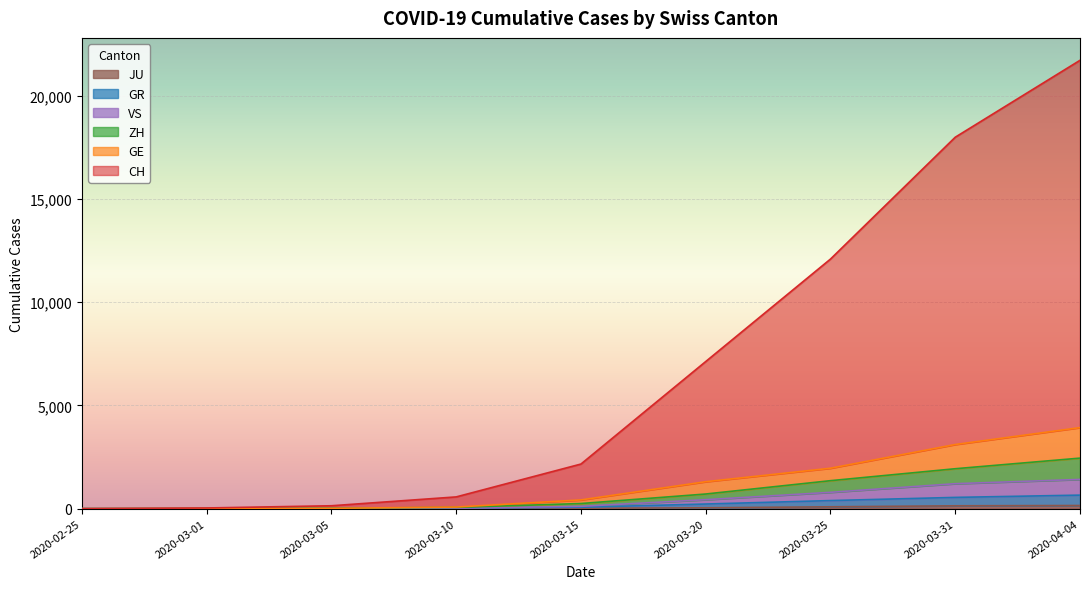

Reading left to right, what are all the values shown in this chart?

CH: 0	35	142	571	2163	7129	12093	17996	21722
GE: 0	9	20	79	425	1307	1960	3109	3928
ZH: 0	7	23	62	250	711	1357	1936	2450
GR: 0	6	14	22	71	226	393	547	657
VS: 0	2	5	22	115	436	793	1211	1418
JU: 0	1	4	7	19	44	92	140	154